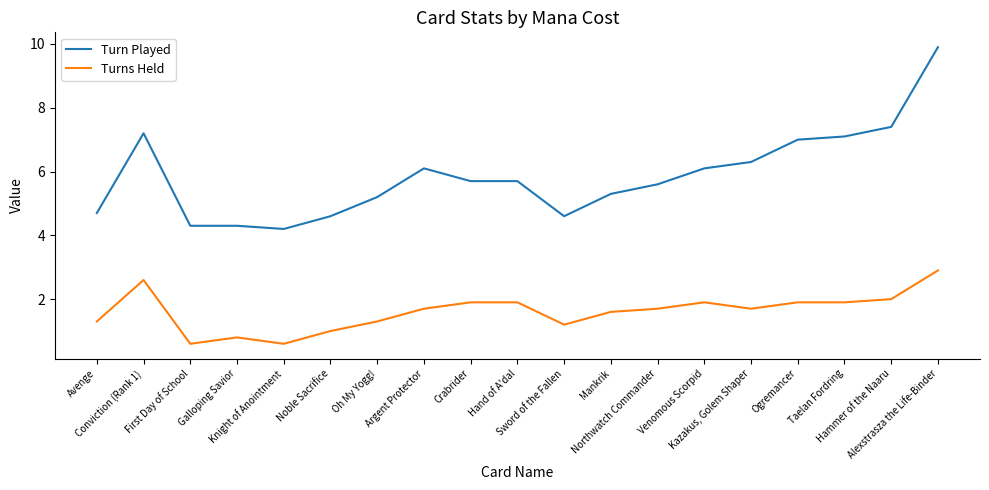

Which series changed the most between Oh My Yogg! and Sword of the Fallen?

Turn Played